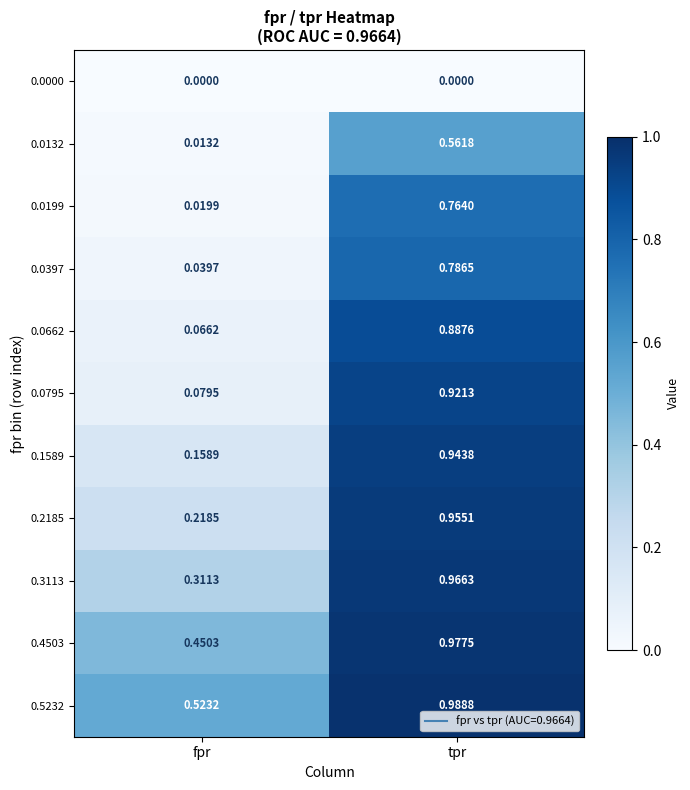

Which label corresponds to the largest value in the chart?

tpr